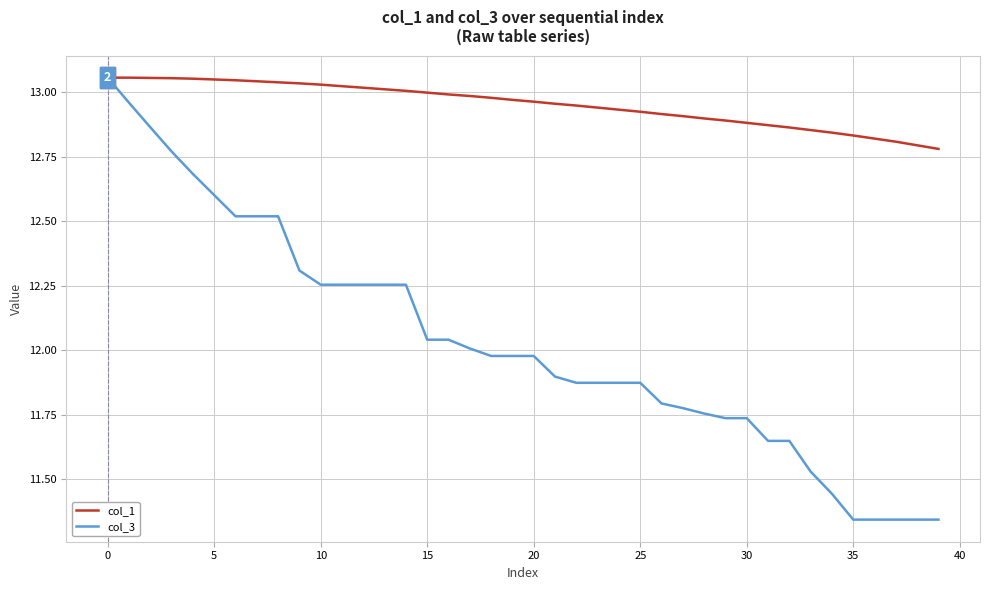

Which series has the largest total across all categories?

col_1